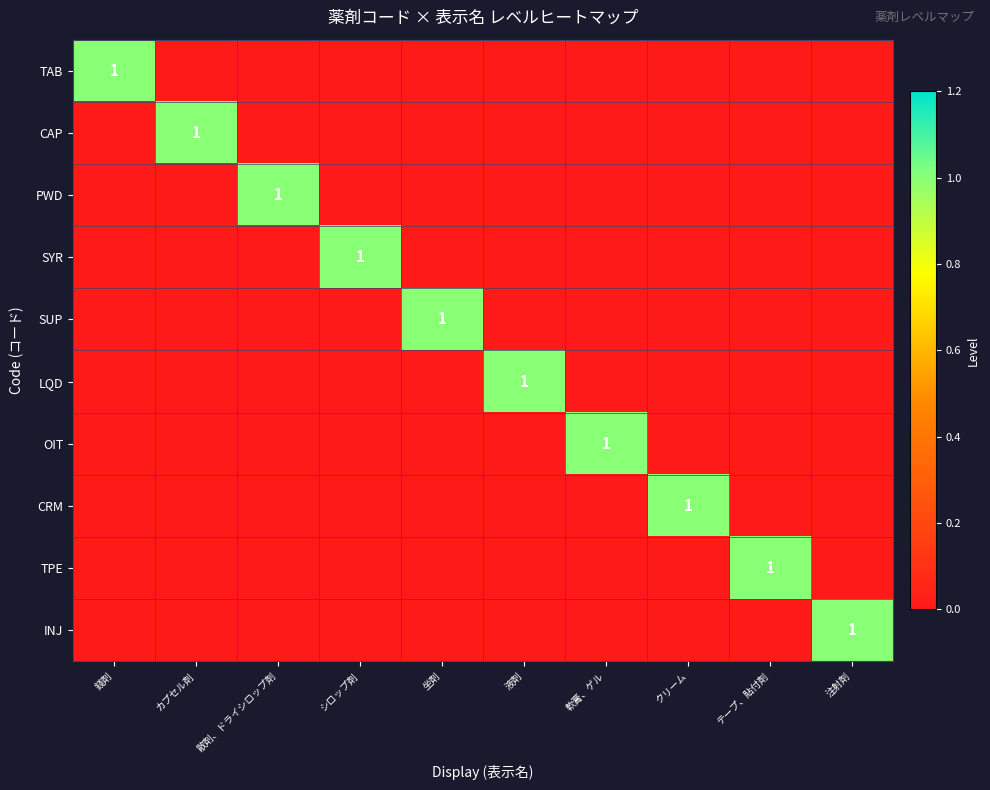

What is the spread (max minus min) of values at 散剤、ドライシロップ剤?

1